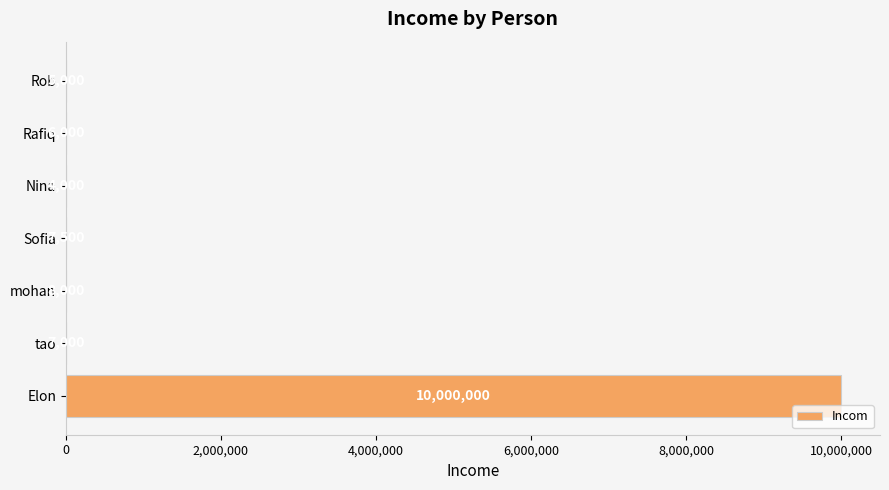

Which category has the highest value across all series?

Elon